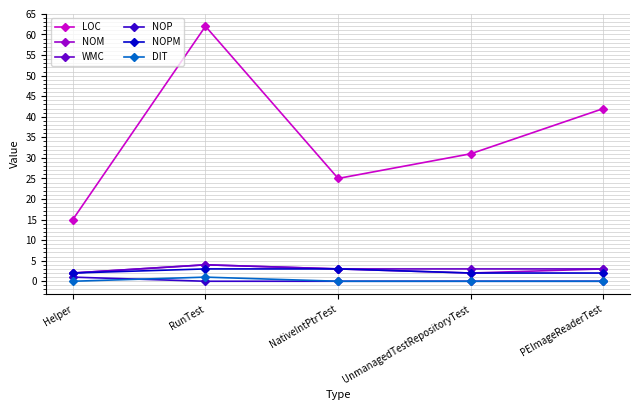

What is the label of the 1st point from the right?

PEImageReaderTest